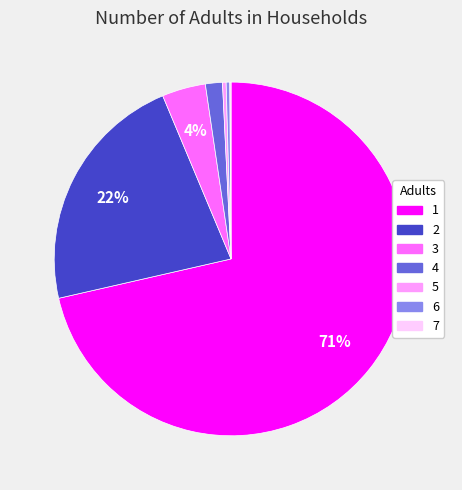

Does any single category account for the majority?

Yes